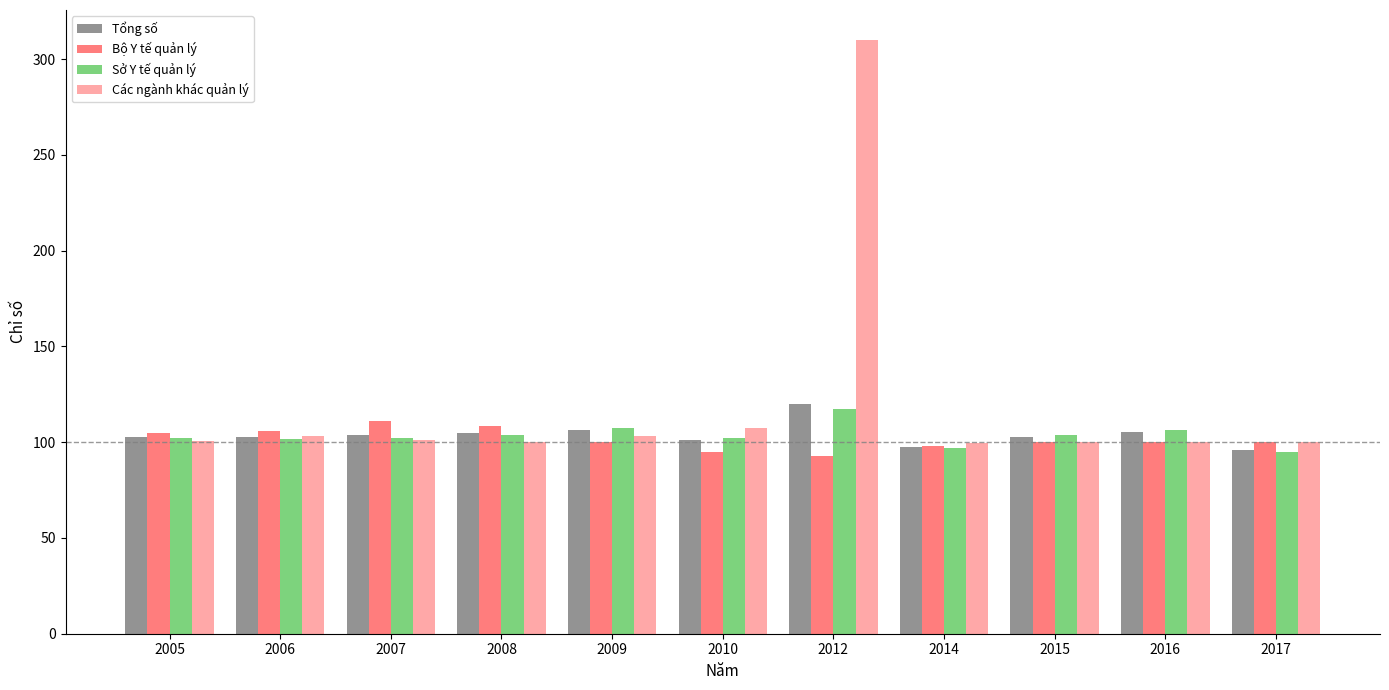

At which category is the sum across all series the highest?

2012